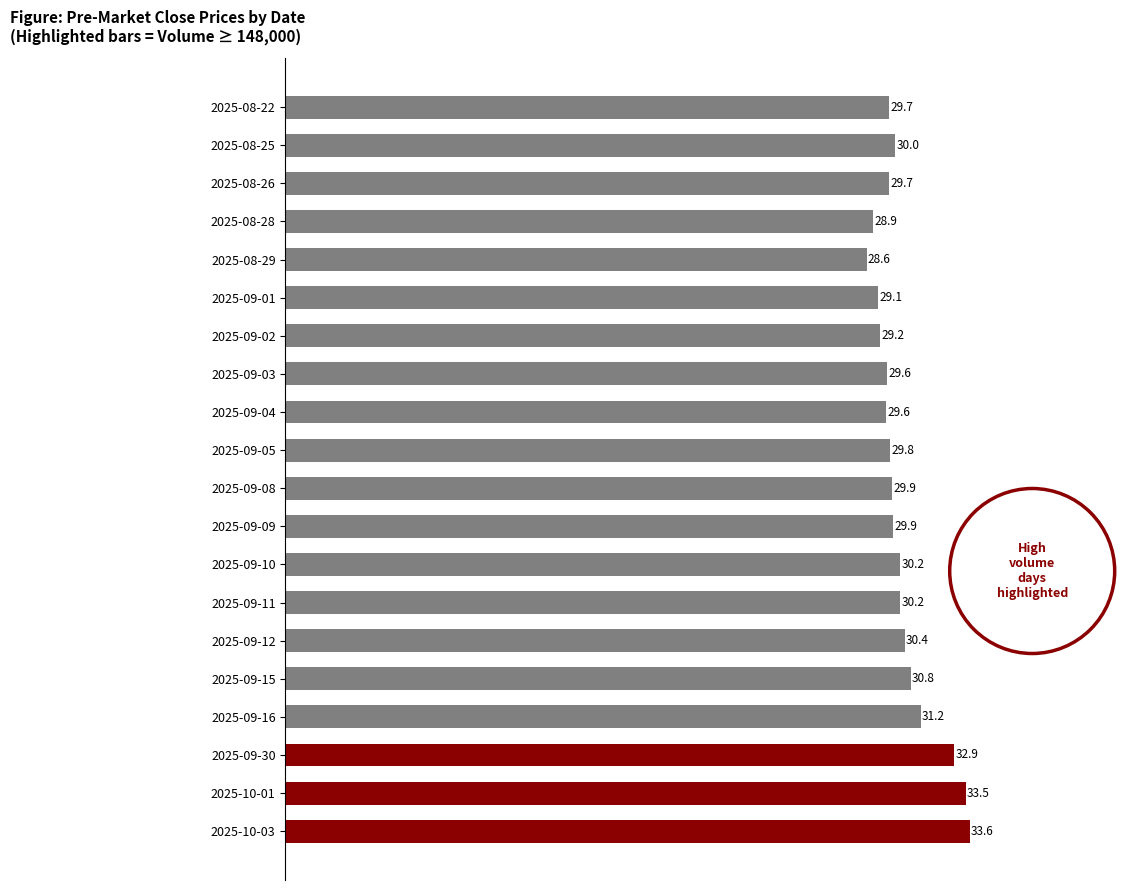

The value at 2025-09-15 is 43.0. True or false?

False